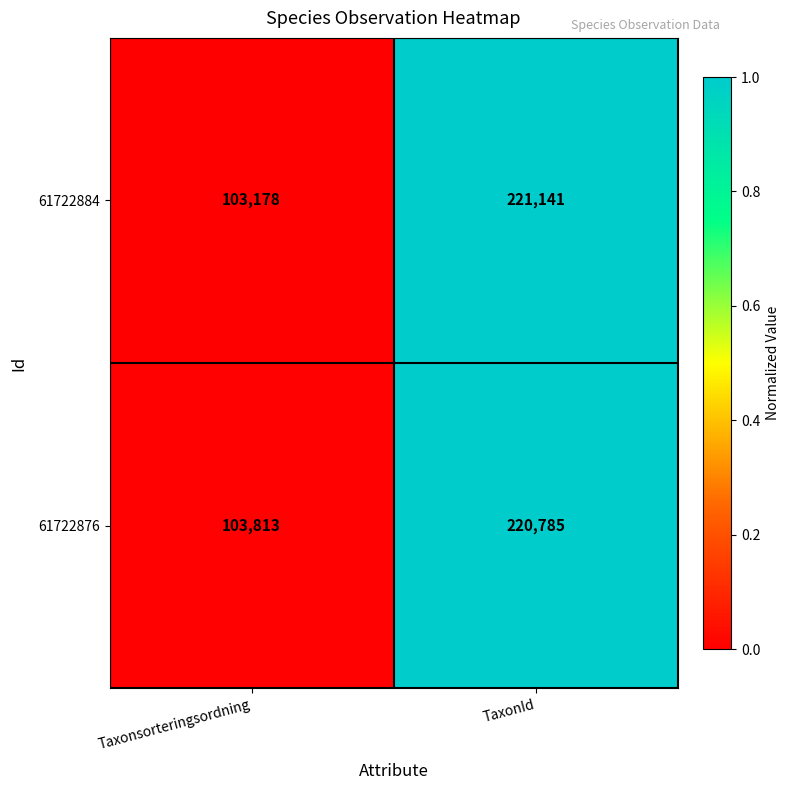

True or false: 61722876 has a value of 176208 at Taxonsorteringsordning.

False